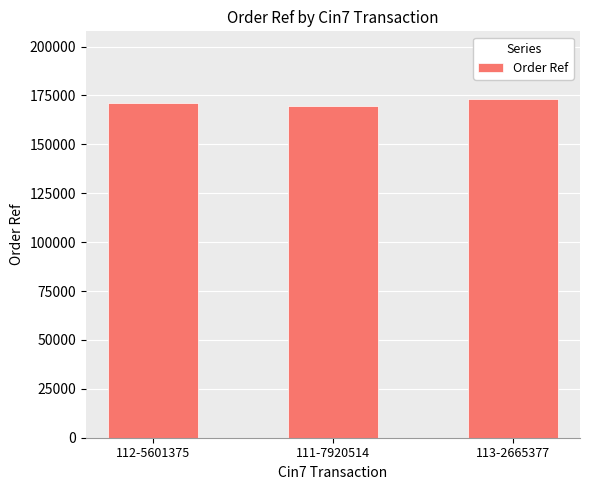

Count the values in the range 169505 to 173129.

3